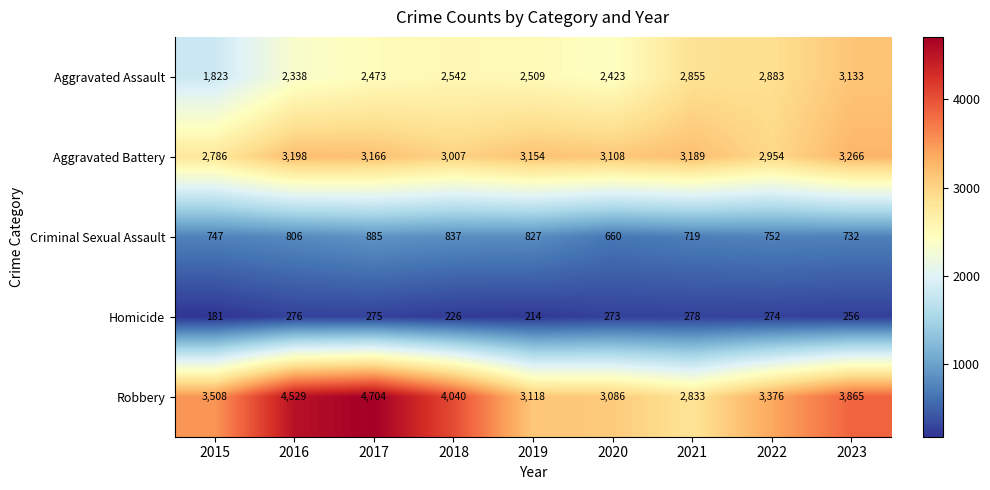

List the series in order of their peak value, highest first.

Robbery, Aggravated Battery, Aggravated Assault, Criminal Sexual Assault, Homicide